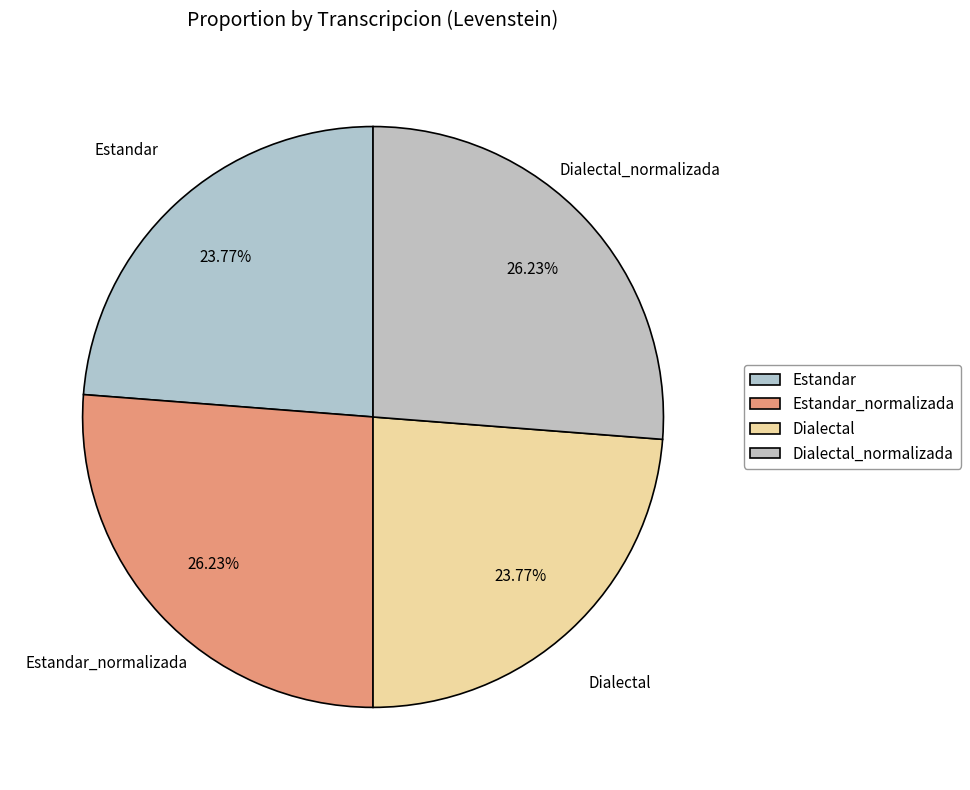

How many segments does this pie chart have?

4